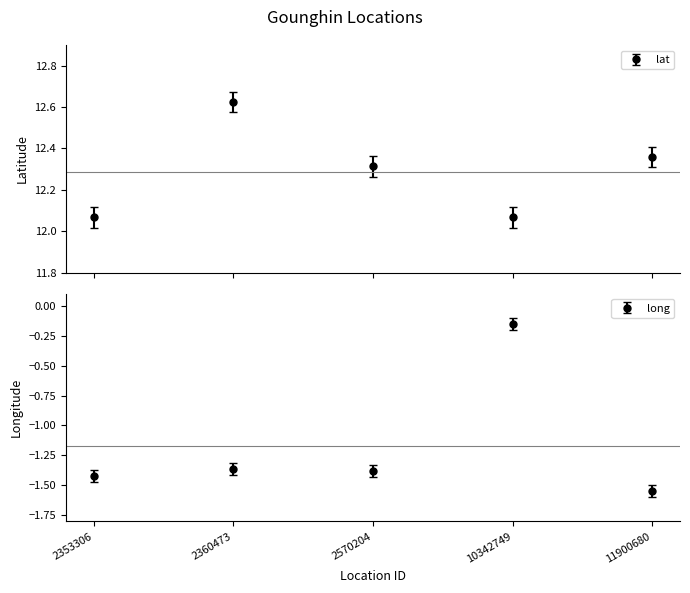

List the labels in order of long value, largest first.

10342749, 2360473, 2570204, 2353306, 11900680